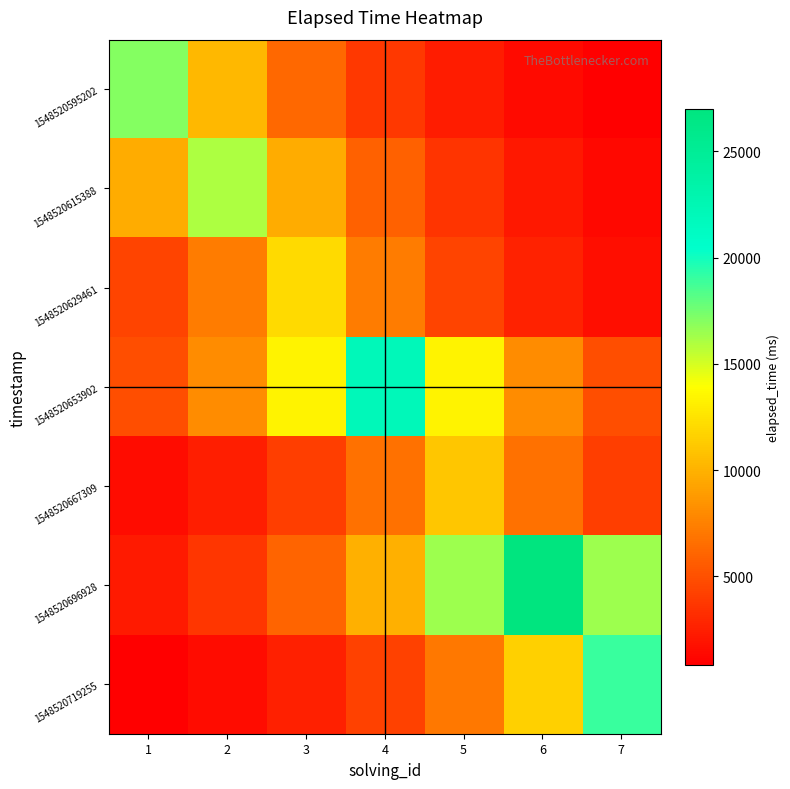

Count the number of data series in this chart.

7